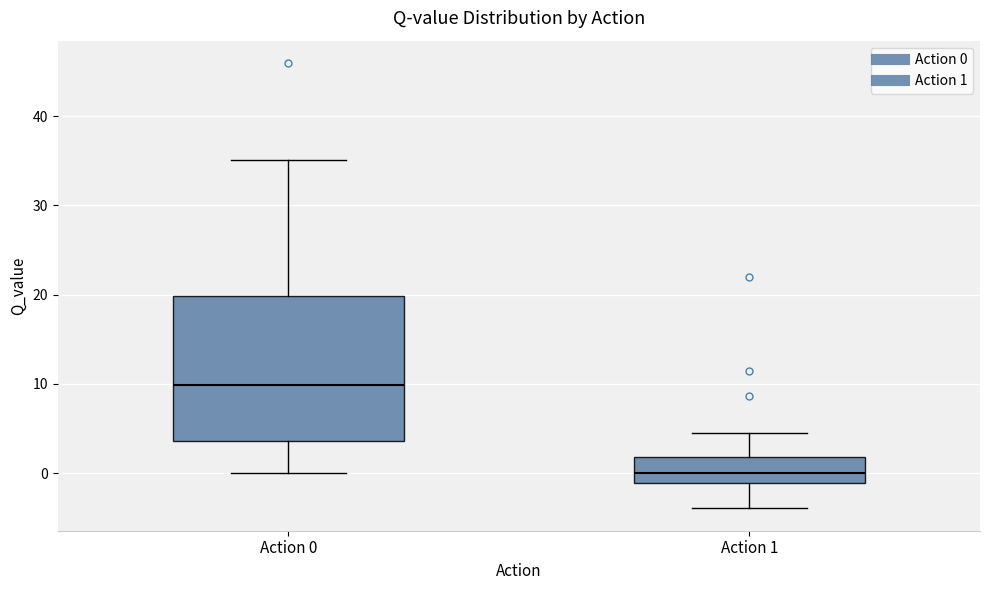

Comparing the boxes themselves (not the whiskers), which one is the tallest?

Action 0